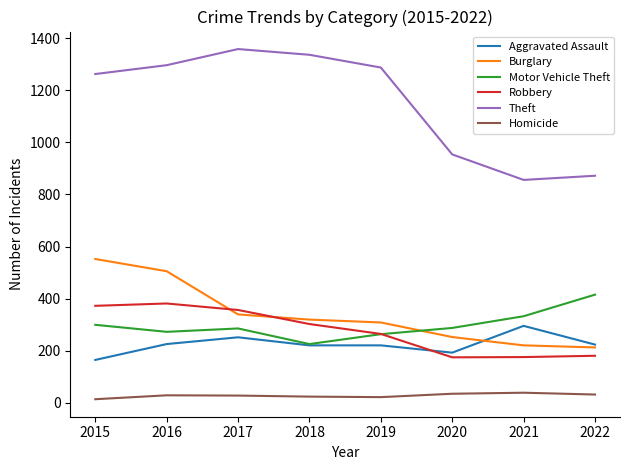

The value of Burglary at 2018 is 319. True or false?

True